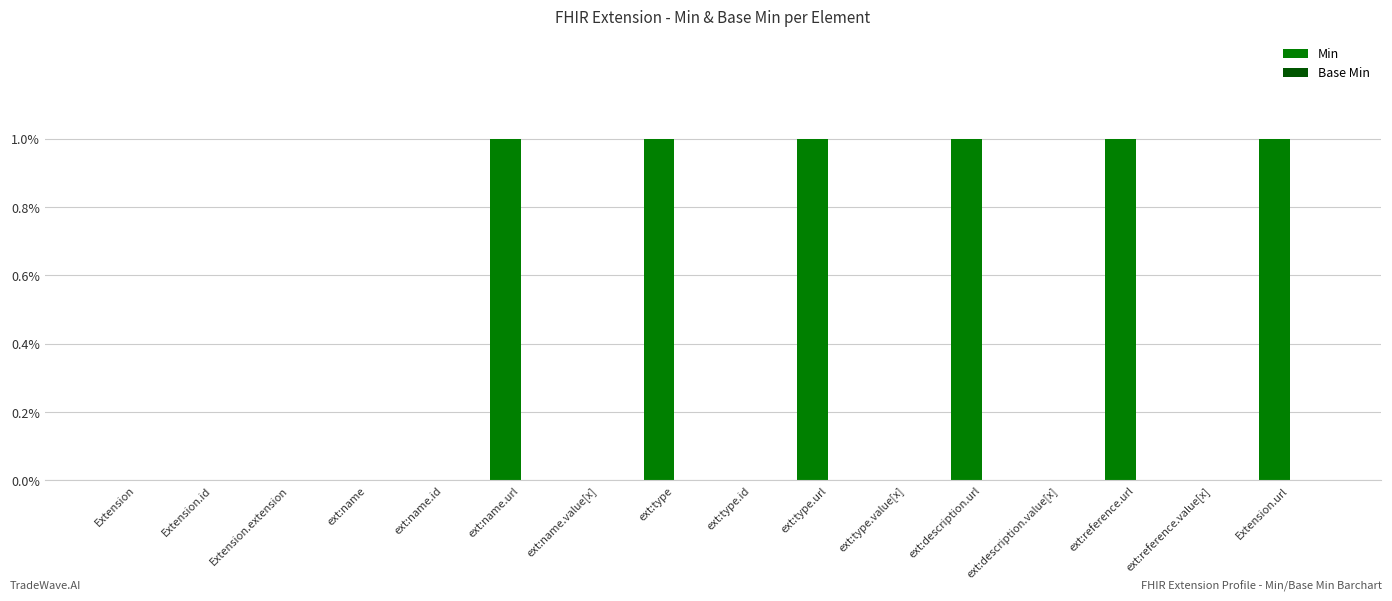

What is the change in value from Extension to ext:description.url?

+1